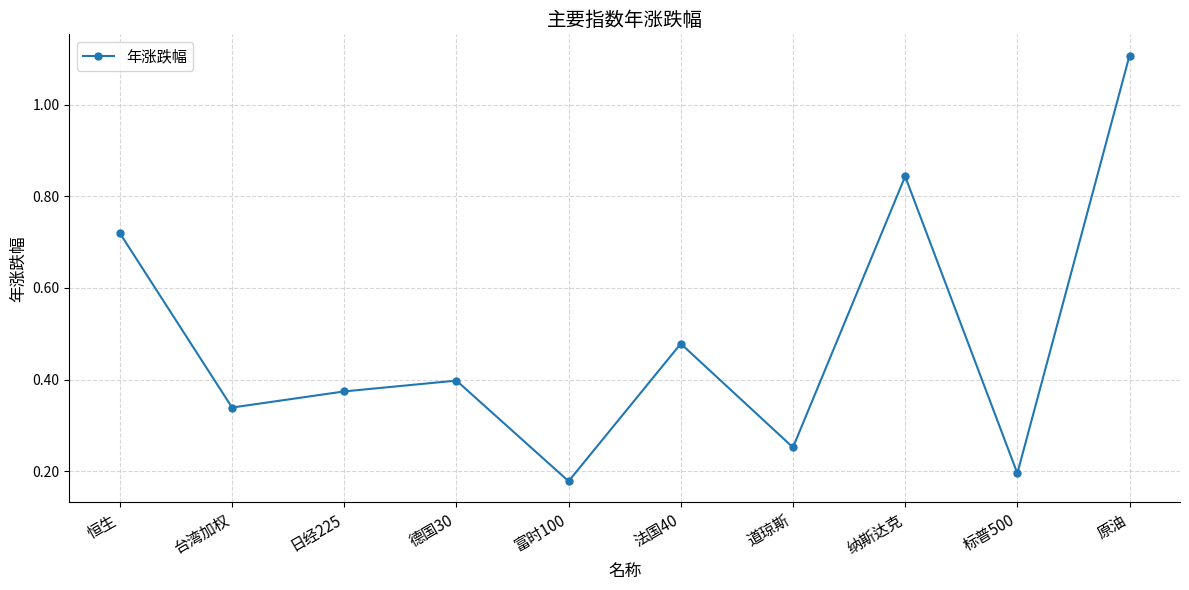

Which category has the lowest value across all series?

富时100